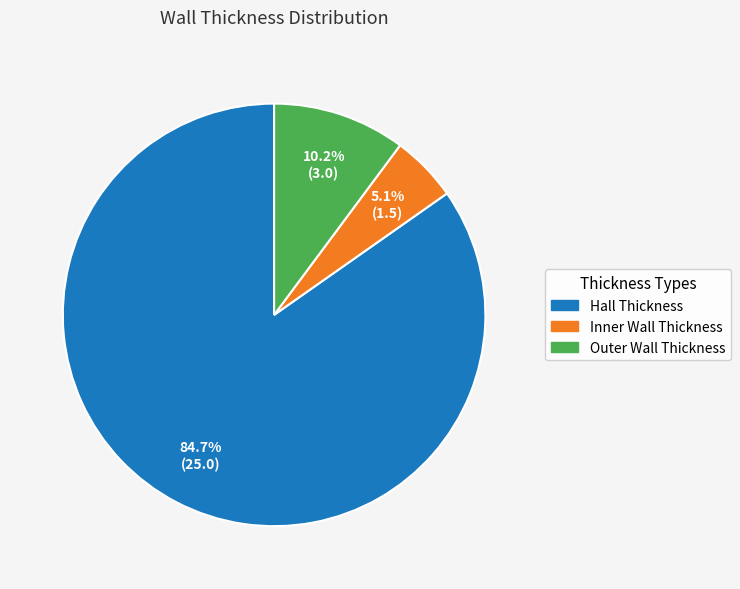

True or false: Hall Thickness accounts for 85% of the total.

True